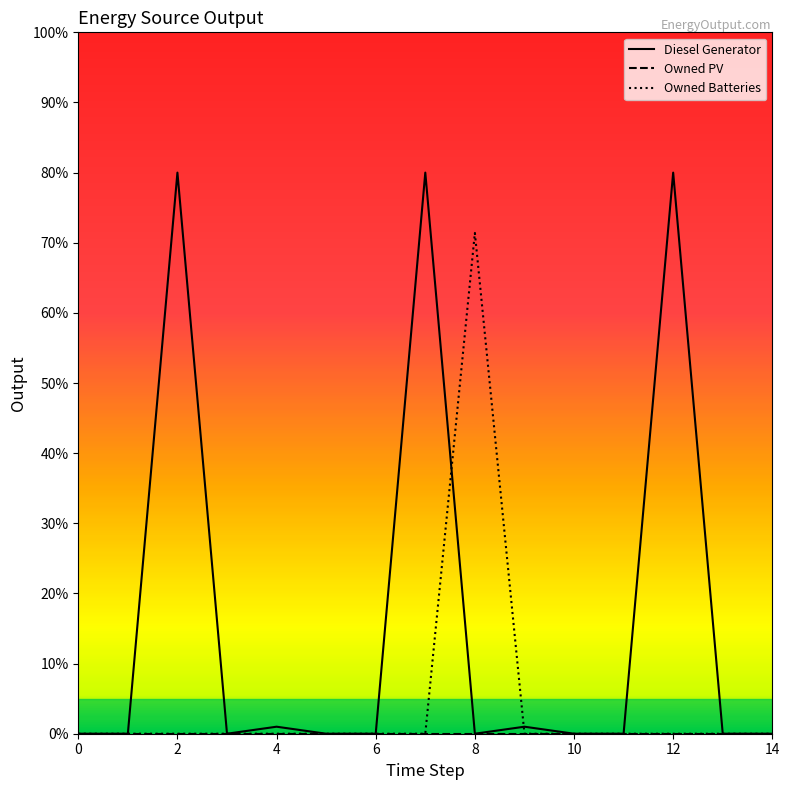

At which category is the sum across all series the highest?

12